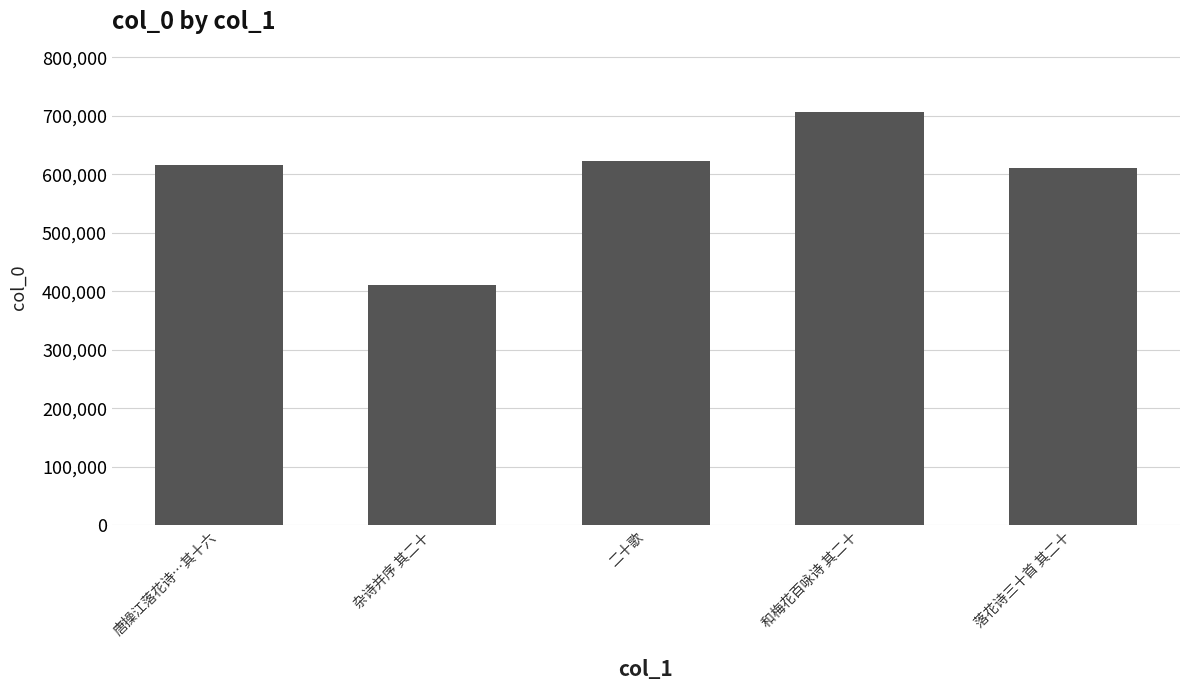

At which category does the chart reach its minimum across all series?

杂诗并序 其二十